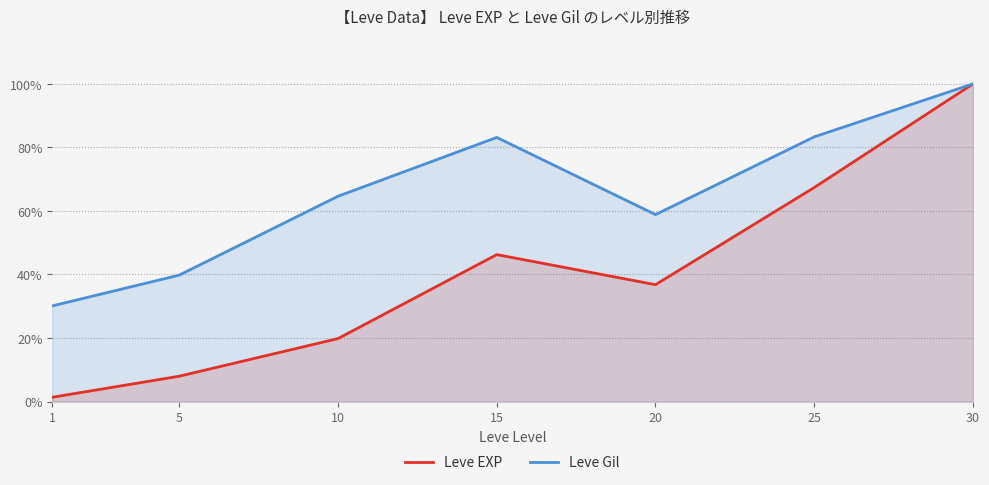

Which series has the largest total across all categories?

Leve Gil